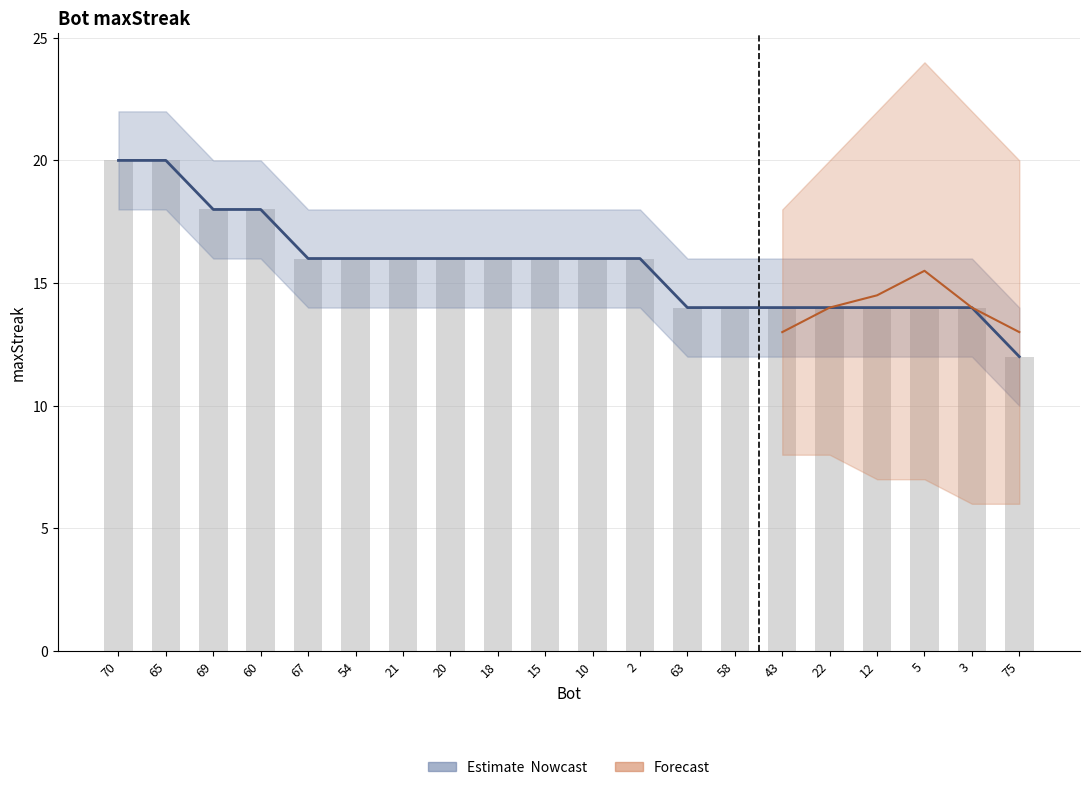

Approximately how many times larger is the value at 22 compared to 12?

1.0